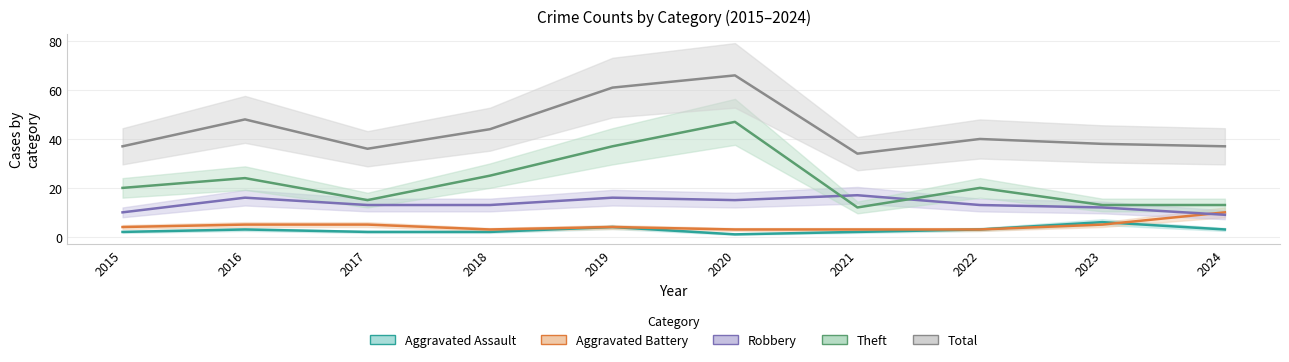

Is it true that Total equals 76 at 2018?

False